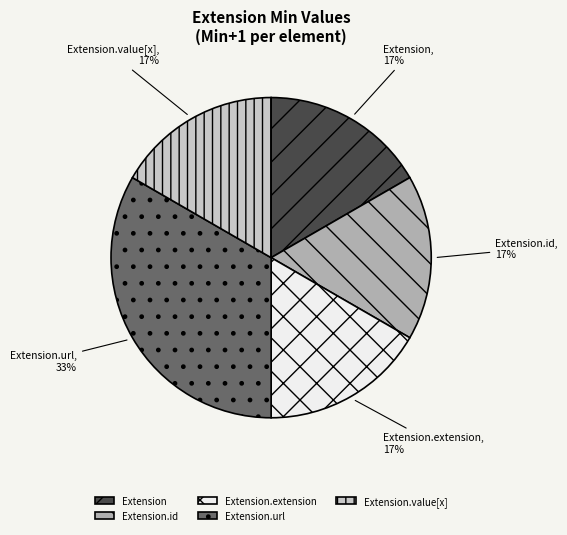

Which category has the biggest portion of the pie?

Extension.url